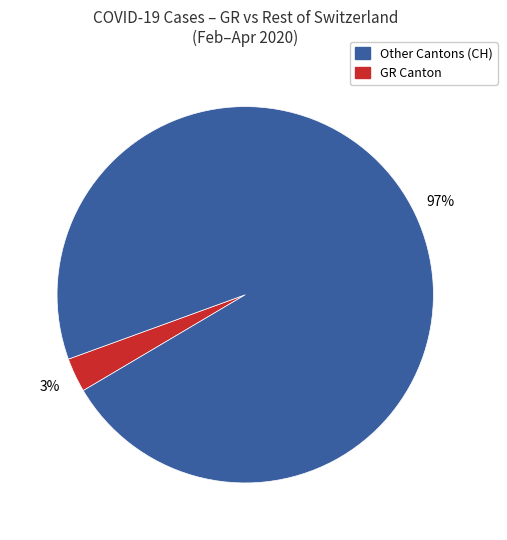

To the nearest percent, what is the average slice percentage?

50%